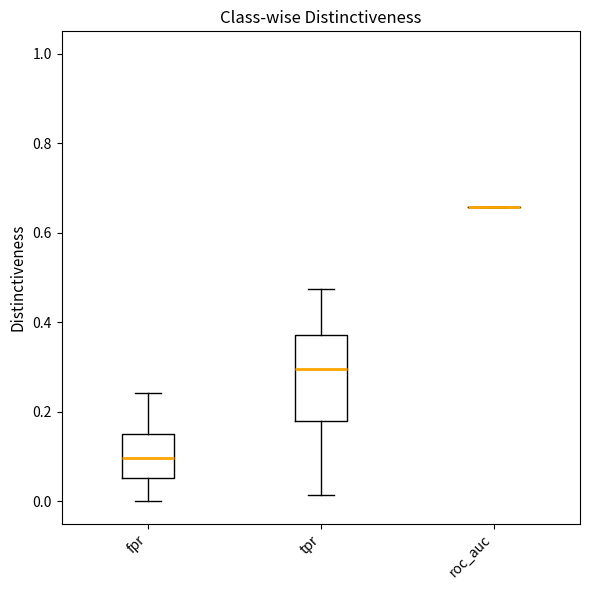

Reading left to right, read every box against the y-axis: the position of its median line, the range the box covers, and the ends of its whiskers. The values are not printed on the chart, so give them approximately, as read against the axis.

fpr: median 0.10, box 0.06 to 0.14, whiskers 0.00 to 0.24
tpr: median 0.30, box 0.18 to 0.38, whiskers 0.02 to 0.48
roc_auc: box collapsed to a line at 0.66, whiskers 0.66 to 0.66